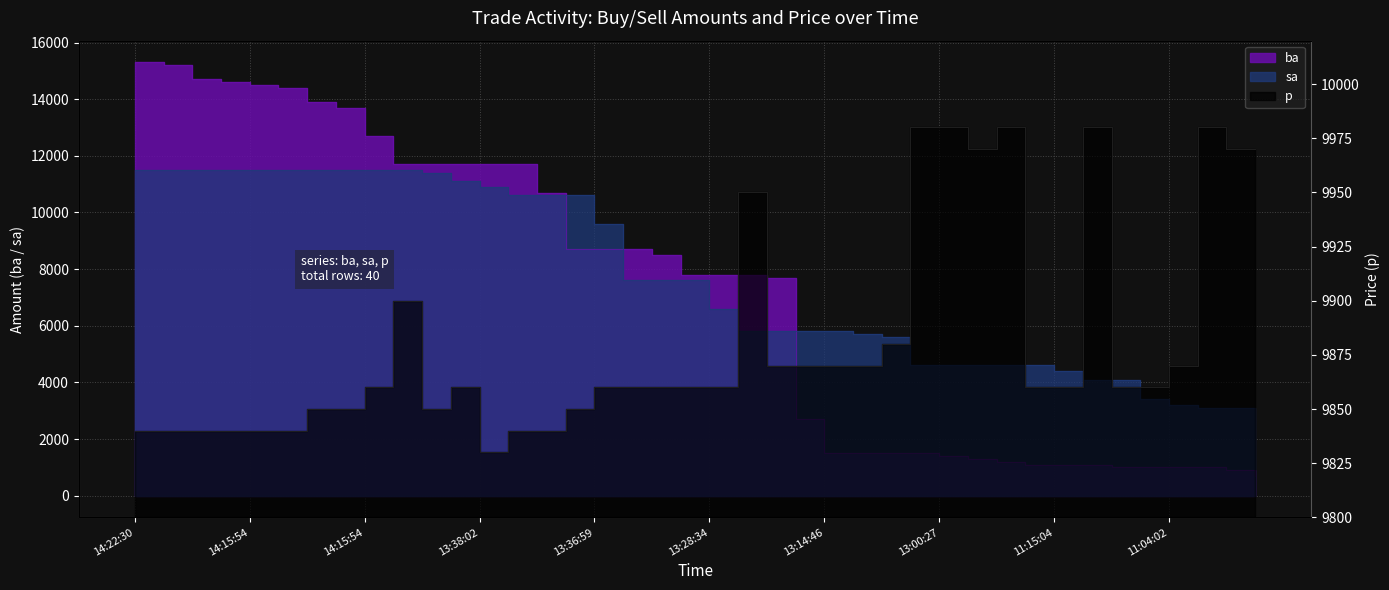

At which label is p closest to 9905?

14:05:16